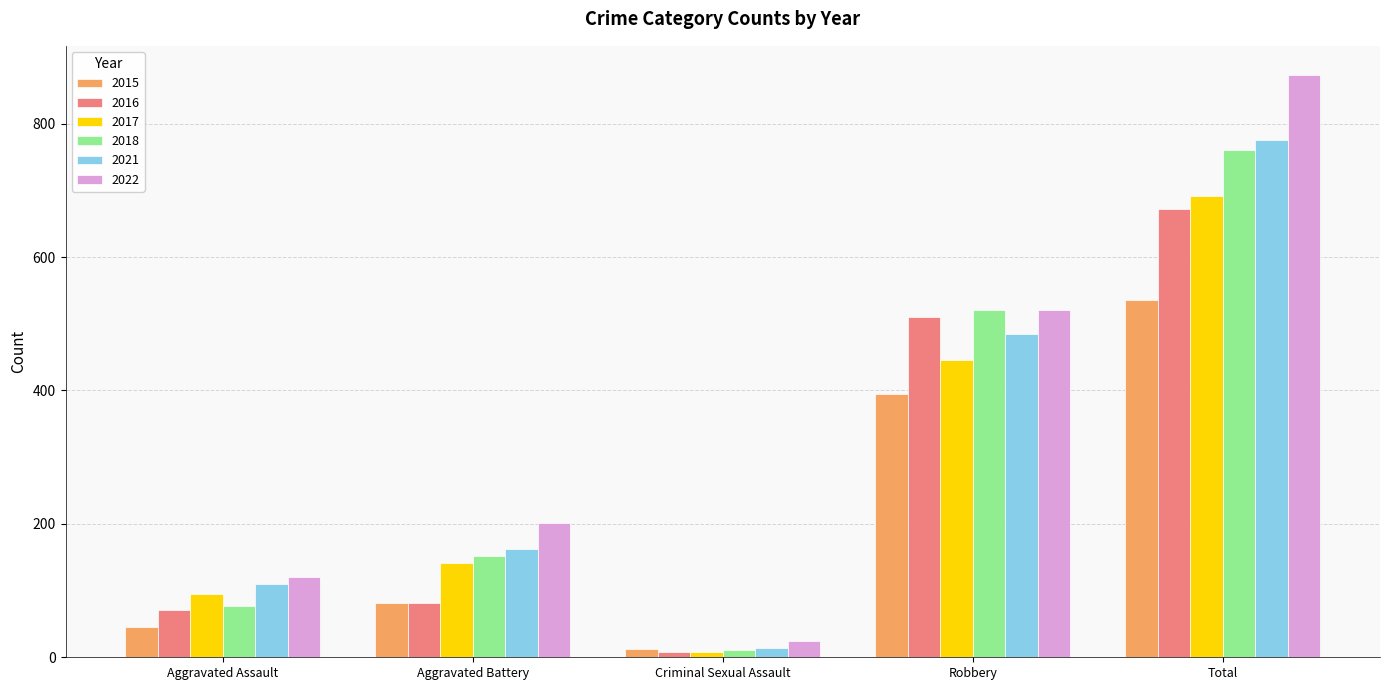

Reading left to right, what are all the values shown in this chart?

2015: 46	82	12	395	535
2016: 71	82	8	510	672
2017: 95	142	8	446	692
2018: 77	152	11	520	761
2021: 110	163	14	484	775
2022: 121	202	24	521	873